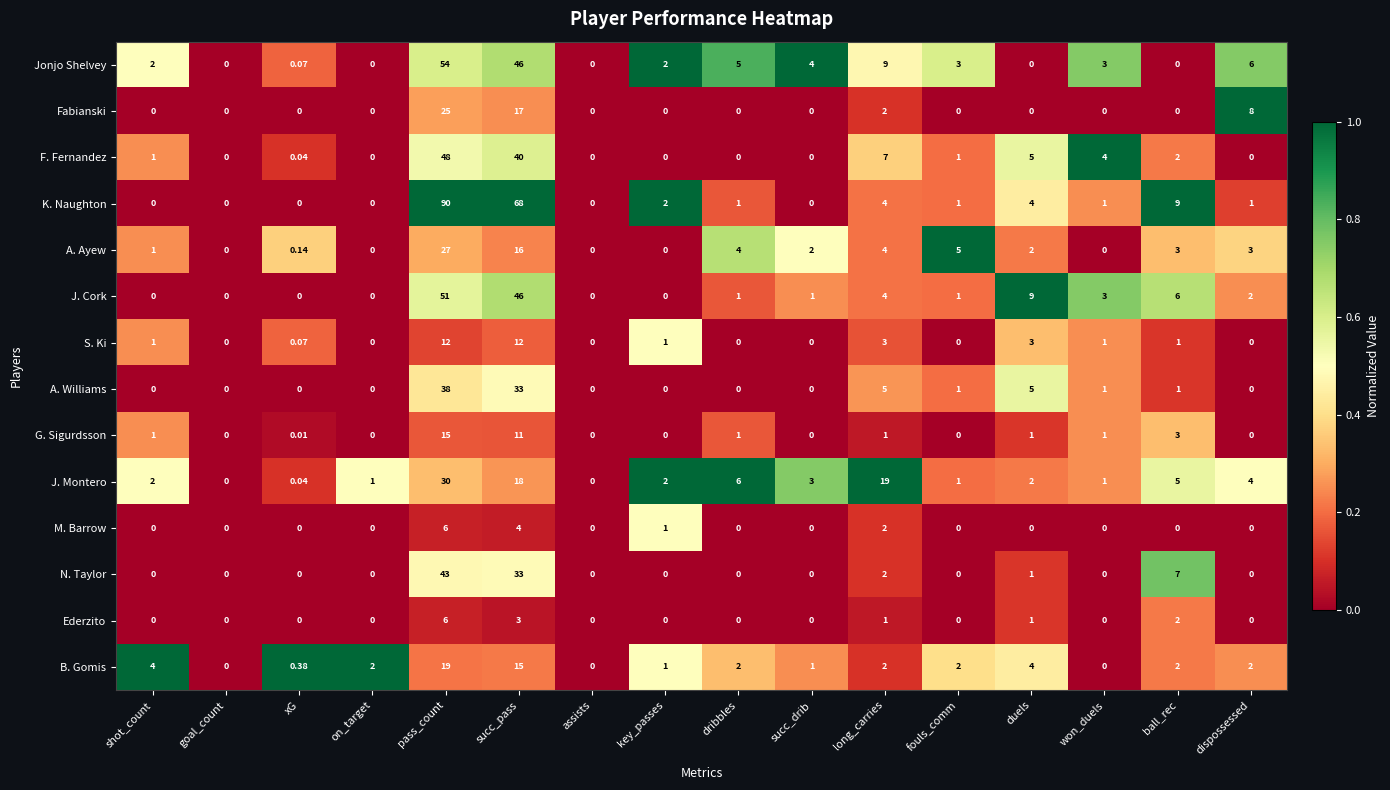

Which series has the widest spread of values?

K. Naughton